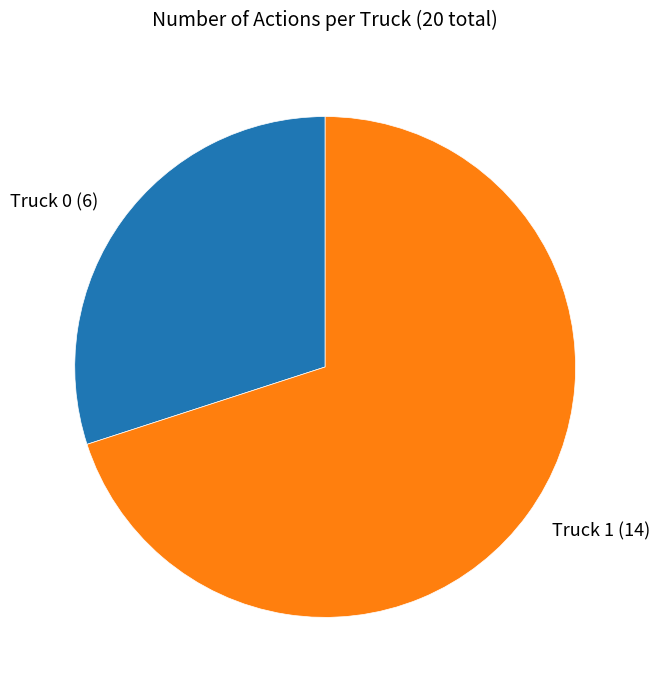

Is Truck 1 the majority of the pie?

Yes